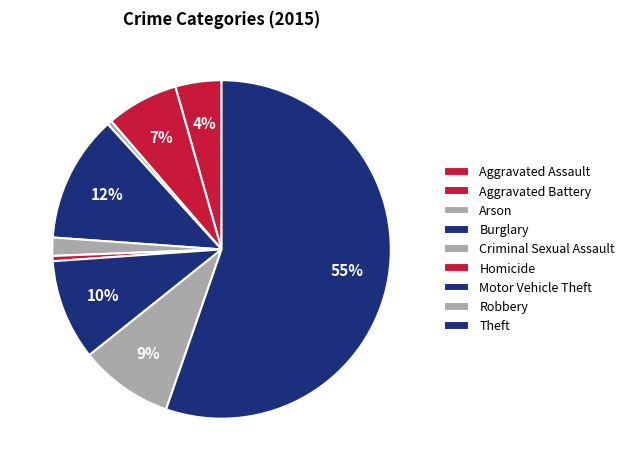

Rank the categories by value from highest to lowest.

Theft, Burglary, Motor Vehicle Theft, Robbery, Aggravated Battery, Aggravated Assault, Criminal Sexual Assault, Homicide, Arson